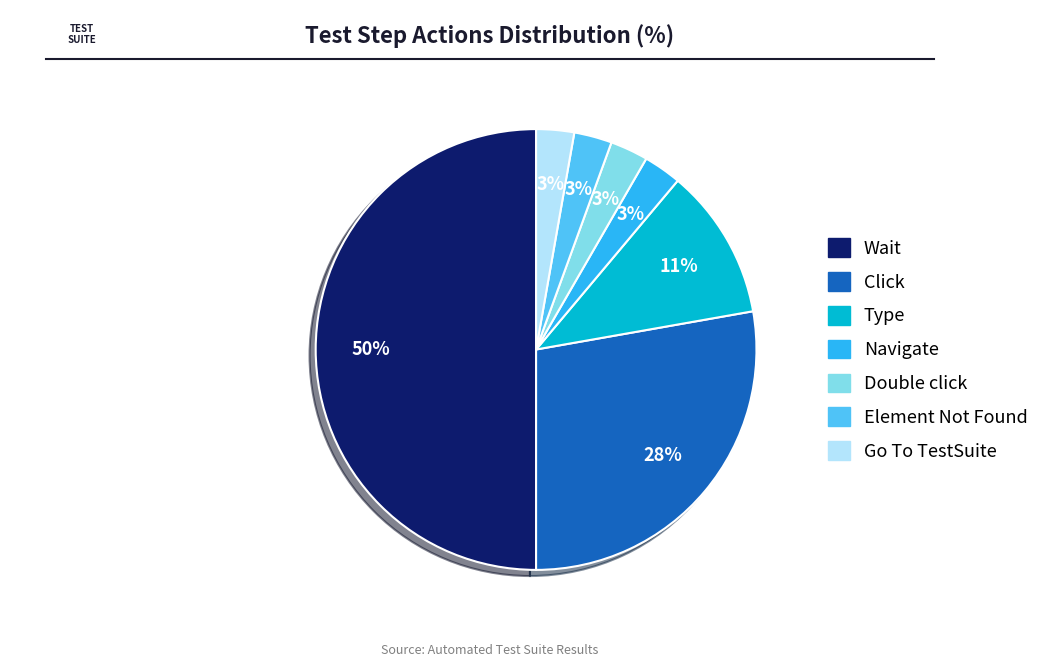

To the nearest percent, what is the difference between the largest and smallest slice percentages?

47%